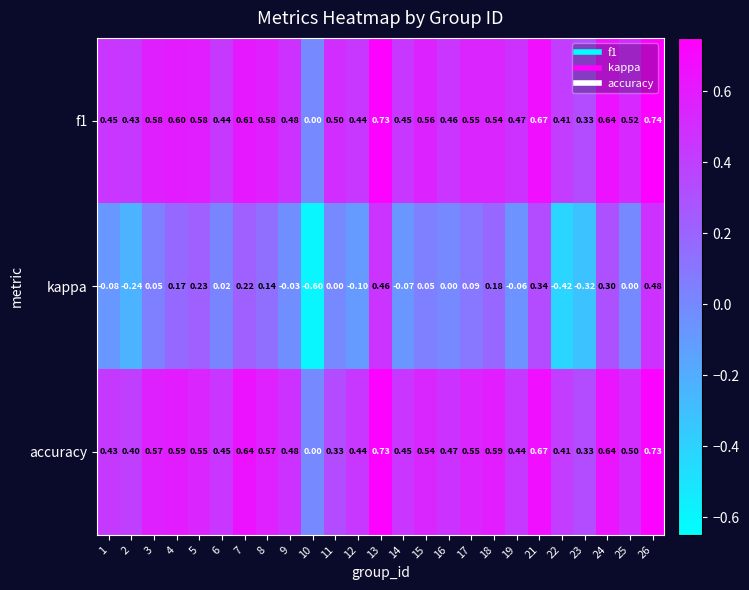

Between 15 and 22, which series saw the biggest shift?

kappa